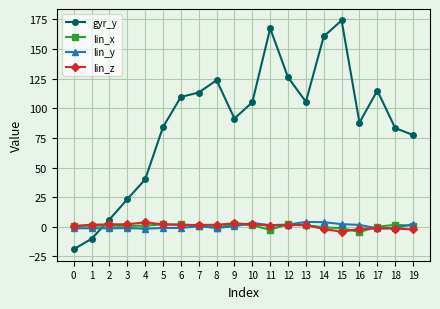

True or false: lin_x has more than 1 interior local peaks.

True